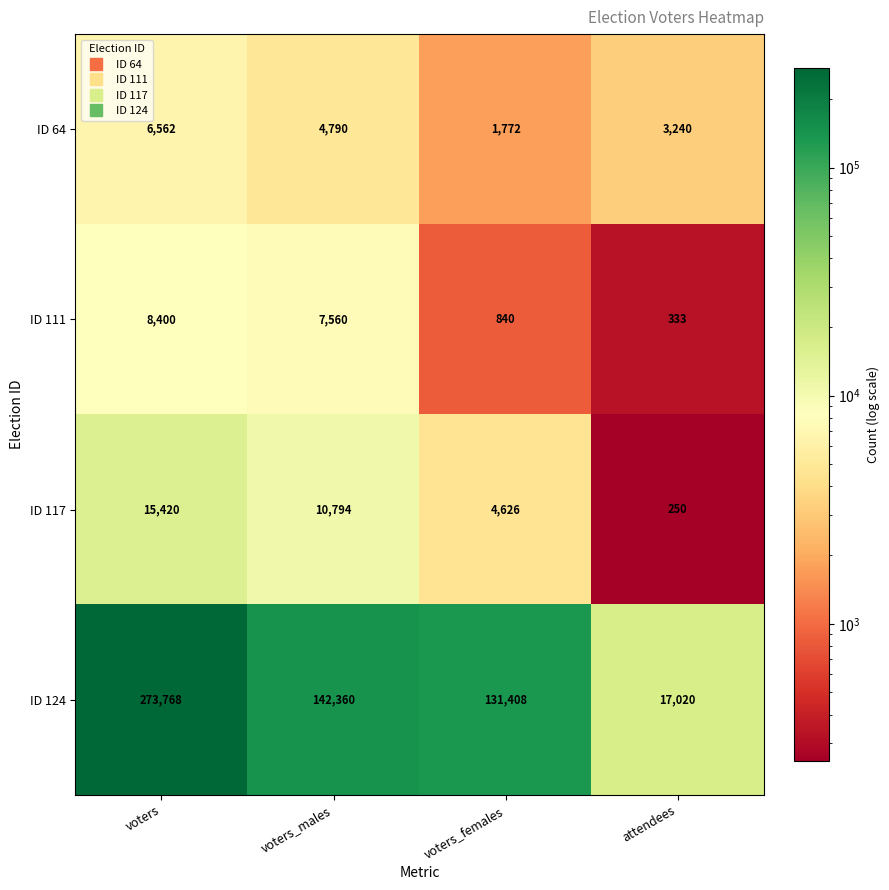

Count the number of categories in the chart.

4